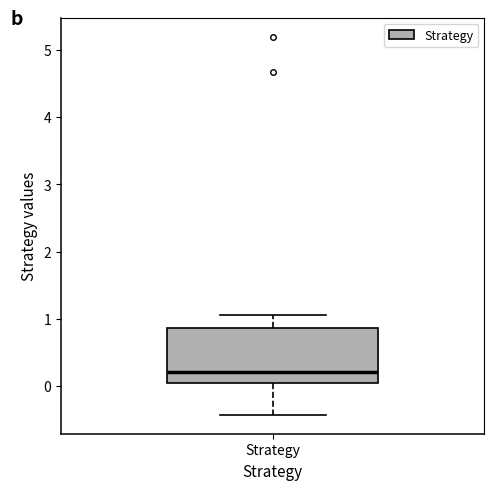

Transcribe this box plot: give where the median line is, the range the box spans, and where the two whiskers end, as read against the y-axis. The values are not printed on the chart, so give them approximately, as read against the axis.

median 0.2, box 0.0 to 0.9, whiskers -0.4 to 1.1